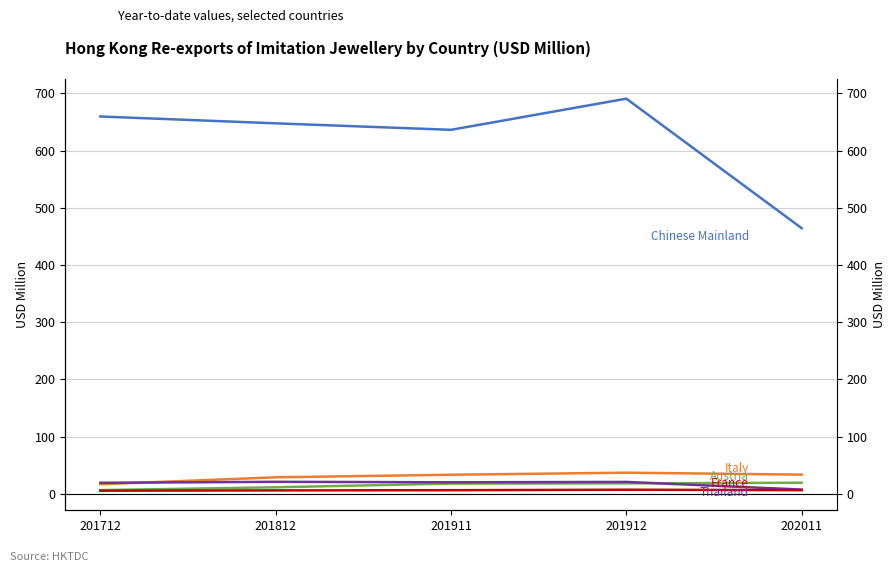

List the labels in order of Italy value, largest first.

201912, 202011, 201911, 201812, 201712